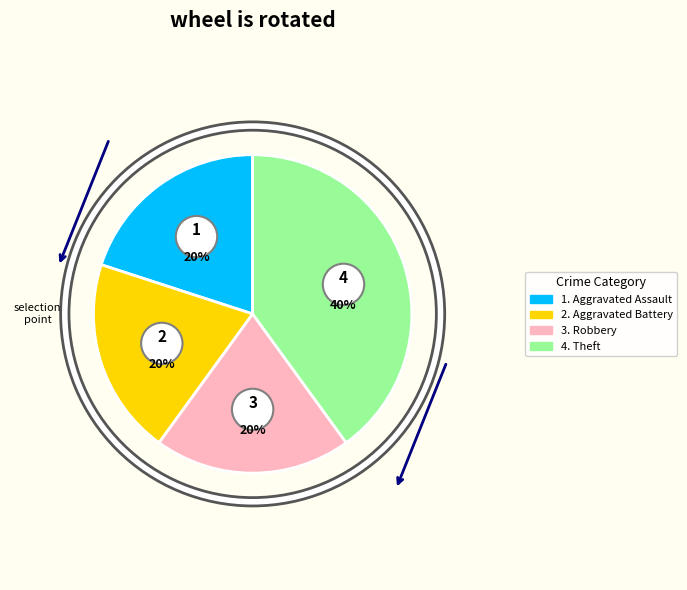

To the nearest percent, what is the combined percentage of Robbery and Aggravated Battery?

40%